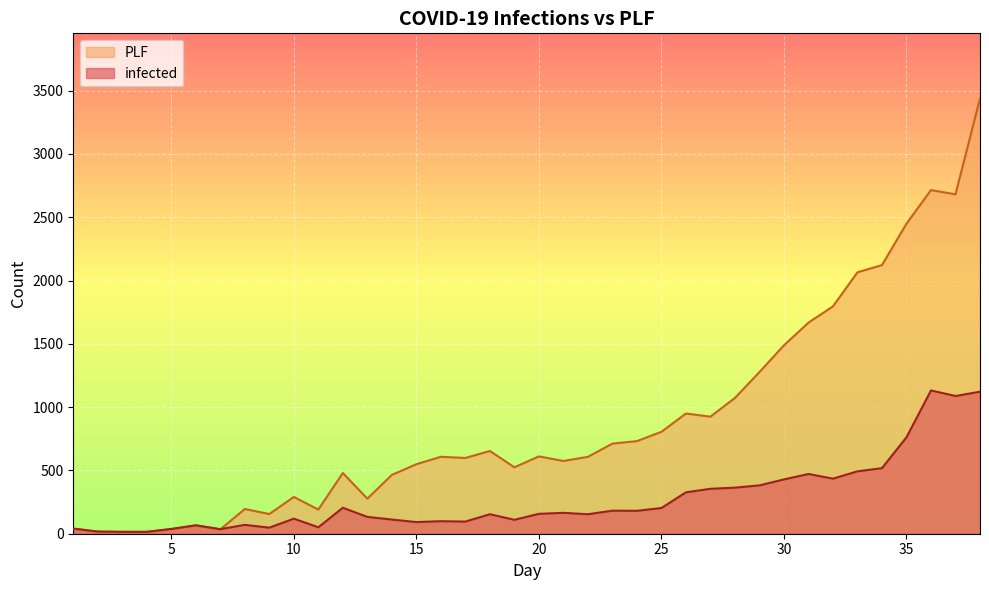

What is the difference between the PLF values at 11 and 24?

540.6